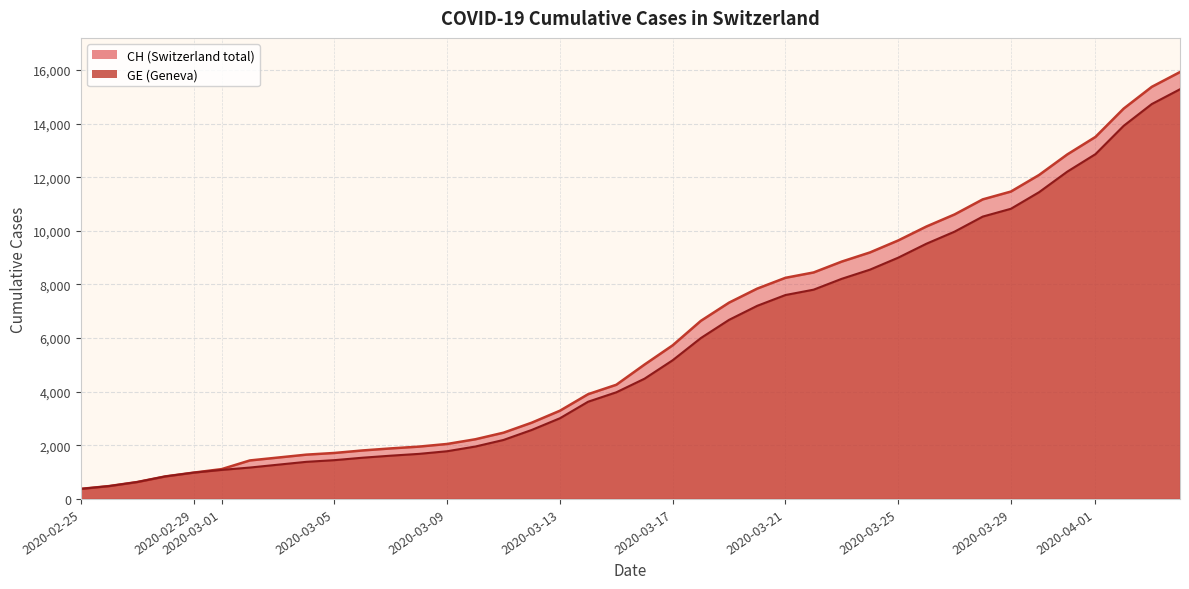

What is the smallest value displayed?

375